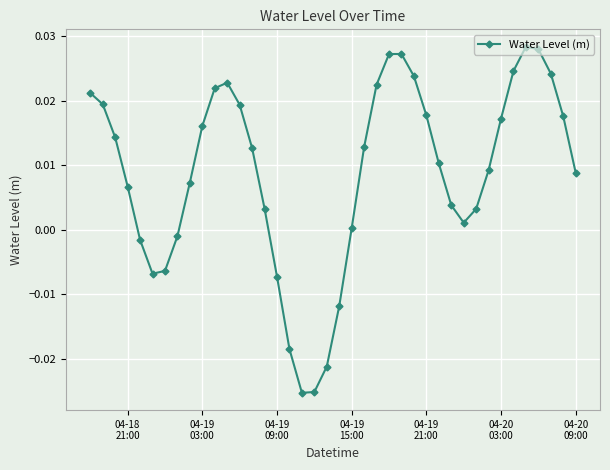

How many interior local valleys (lower than both neighbors) does the data have?

3